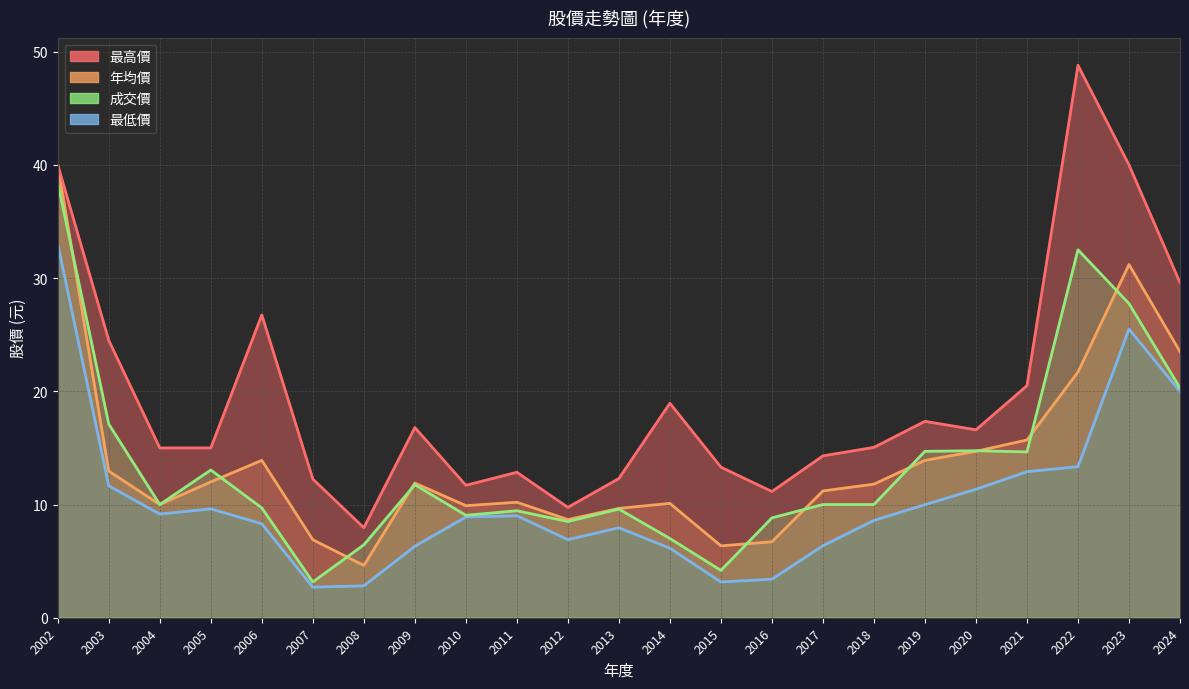

List the labels in order of 年均價 value, smallest first.

2008, 2015, 2016, 2007, 2012, 2013, 2010, 2004, 2014, 2011, 2017, 2018, 2009, 2005, 2003, 2006, 2019, 2020, 2021, 2022, 2024, 2023, 2002